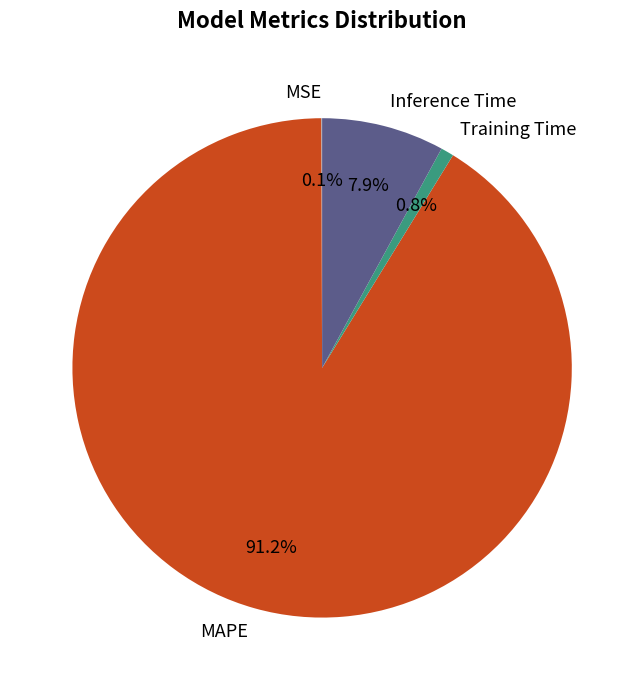

Approximately how many times larger is the value at Inference Time compared to MAPE?

0.1